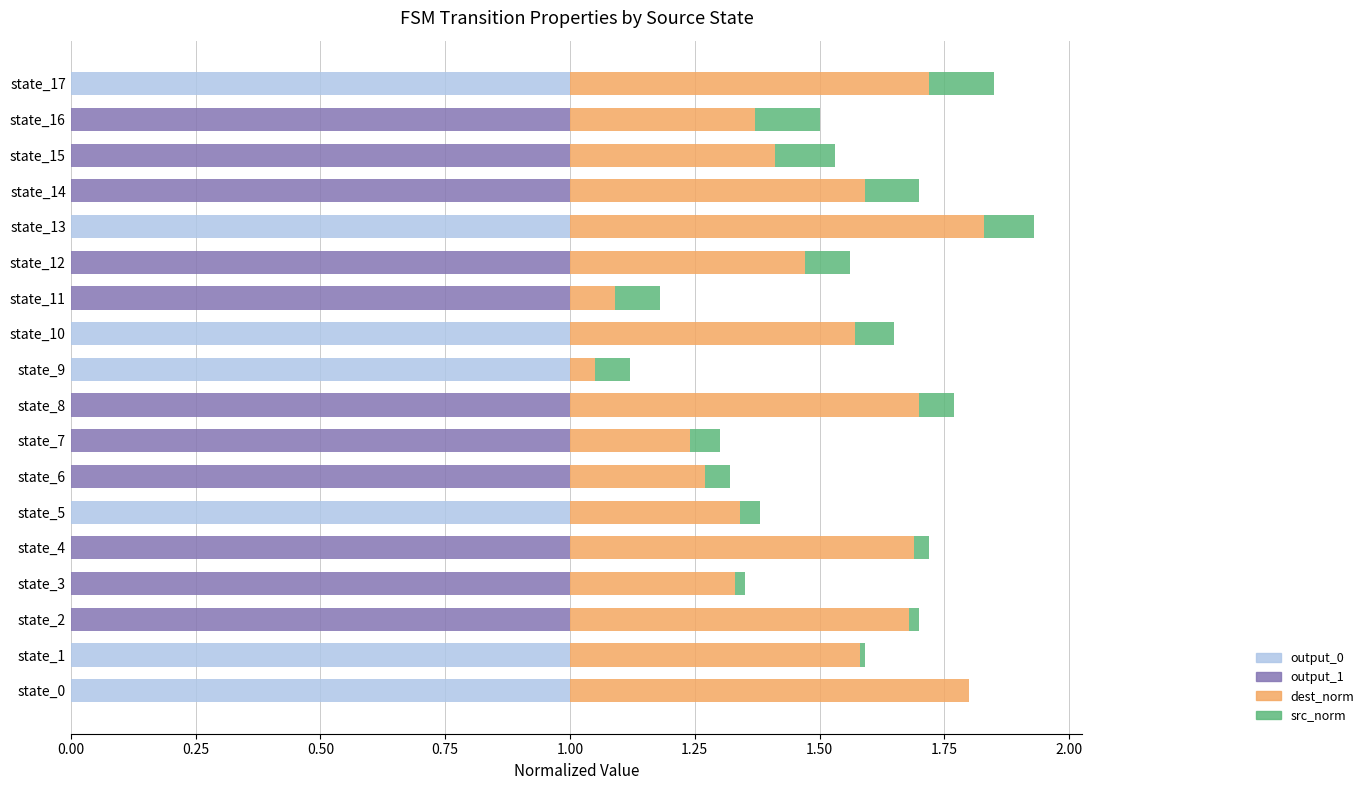

What is the highest value of the output_0 series?

1.0